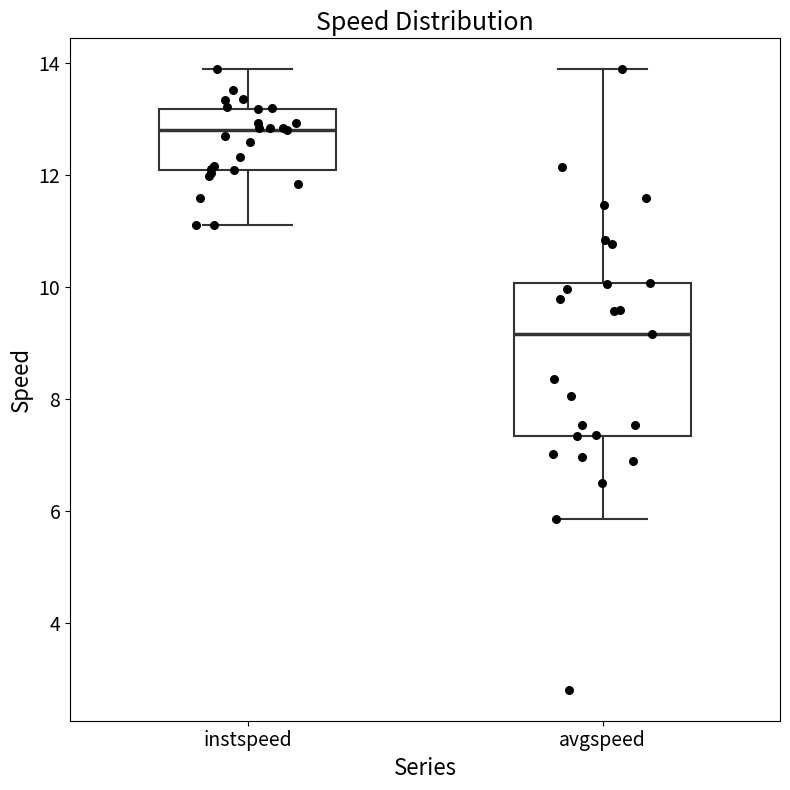

Which box's median line is the lowest?

avgspeed